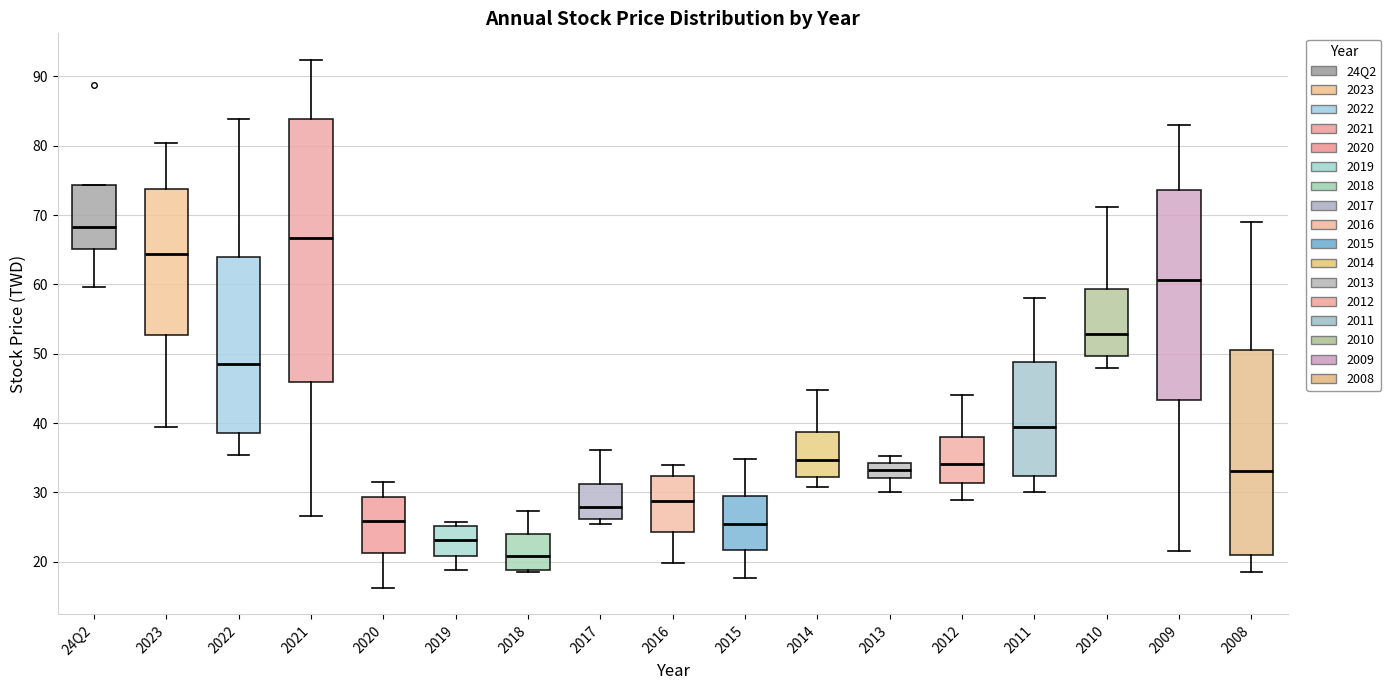

Reading left to right, read every box against the y-axis: the position of its median line, the range the box covers, and the ends of its whiskers. The values are not printed on the chart, so give them approximately, as read against the axis.

24Q2: median 68, box 65 to 74, whiskers 60 to 74
2023: median 64, box 53 to 74, whiskers 39 to 80
2022: median 48, box 39 to 64, whiskers 35 to 84
2021: median 67, box 46 to 84, whiskers 27 to 92
2020: median 26, box 21 to 29, whiskers 16 to 31
2019: median 23, box 21 to 25, whiskers 19 to 26
2018: median 21, box 19 to 24, whiskers 19 to 27
2017: median 28, box 26 to 31, whiskers 25 to 36
2016: median 29, box 24 to 32, whiskers 20 to 34
2015: median 25, box 22 to 30, whiskers 18 to 35
2014: median 35, box 32 to 39, whiskers 31 to 45
2013: median 33, box 32 to 34, whiskers 30 to 35
2012: median 34, box 31 to 38, whiskers 29 to 44
2011: median 40, box 32 to 49, whiskers 30 to 58
2010: median 53, box 50 to 59, whiskers 48 to 71
2009: median 61, box 43 to 74, whiskers 22 to 83
2008: median 33, box 21 to 50, whiskers 19 to 69